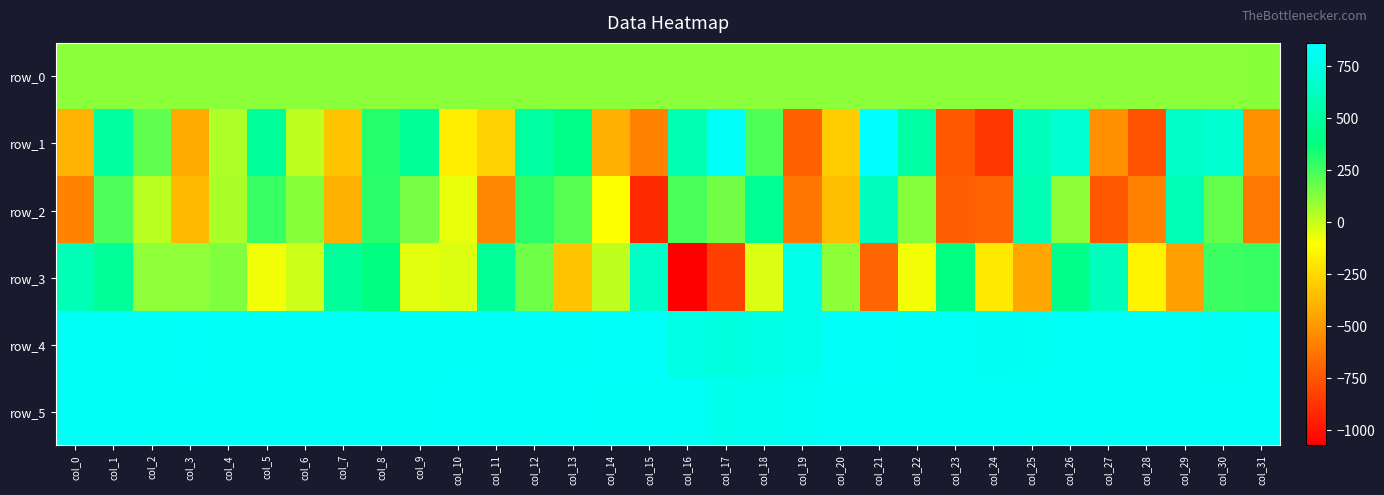

Reading left to right, extract all data points from this chart.

row_0: col_0=116.7	col_1=116.7	col_2=116.7	col_3=116.8	col_4=116.9	col_5=116.9	col_6=116.9	col_7=116.9	col_8=117.0	col_9=117.0	col_10=117.1	col_11=117.1	col_12=117.2	col_13=117.2	col_14=117.3	col_15=117.3	col_16=117.4	col_17=117.4	col_18=117.5	col_19=117.5	col_20=117.6	col_21=117.6	col_22=117.7	col_23=117.7	col_24=117.8	col_25=117.8	col_26=117.9	col_27=117.9	col_28=118.0	col_29=118.0	col_30=118.1	col_31=118.1
row_1: col_0=-391.0	col_1=497.0	col_2=195.0	col_3=-426.0	col_4=49.0	col_5=479.0	col_6=17.0	col_7=-327.0	col_8=306.0	col_9=477.0	col_10=-170.0	col_11=-278.0	col_12=502.0	col_13=413.0	col_14=-402.0	col_15=-574.0	col_16=570.0	col_17=840.0	col_18=231.0	col_19=-702.0	col_20=-295.0	col_21=863.0	col_22=513.0	col_23=-734.0	col_24=-865.0	col_25=611.0	col_26=695.0	col_27=-521.0	col_28=-757.0	col_29=652.0	col_30=688.0	col_31=-520.0
row_2: col_0=-572.0	col_1=232.0	col_2=27.0	col_3=-363.0	col_4=57.0	col_5=270.0	col_6=120.0	col_7=-398.0	col_8=298.0	col_9=154.0	col_10=-60.0	col_11=-556.0	col_12=298.0	col_13=211.0	col_14=-104.0	col_15=-907.0	col_16=236.0	col_17=161.0	col_18=456.0	col_19=-616.0	col_20=-349.0	col_21=613.0	col_22=125.0	col_23=-710.0	col_24=-697.0	col_25=581.0	col_26=111.0	col_27=-736.0	col_28=-574.0	col_29=586.0	col_30=187.0	col_31=-608.0
row_3: col_0=589.0	col_1=477.0	col_2=110.0	col_3=110.0	col_4=135.0	col_5=-81.0	col_6=-10.0	col_7=480.0	col_8=379.0	col_9=-53.0	col_10=-38.0	col_11=470.0	col_12=166.0	col_13=-317.0	col_14=16.0	col_15=645.0	col_16=-1073.0	col_17=-824.0	col_18=-36.0	col_19=770.0	col_20=113.0	col_21=-685.0	col_22=-86.0	col_23=394.0	col_24=-187.0	col_25=-440.0	col_26=422.0	col_27=606.0	col_28=-144.0	col_29=-468.0	col_30=265.0	col_31=275.0
row_4: col_0=825.0	col_1=828.0	col_2=828.0	col_3=834.0	col_4=828.0	col_5=828.0	col_6=831.0	col_7=830.0	col_8=827.0	col_9=825.0	col_10=827.0	col_11=829.0	col_12=828.0	col_13=831.0	col_14=834.0	col_15=835.0	col_16=755.0	col_17=739.0	col_18=757.0	col_19=781.0	col_20=840.0	col_21=836.0	col_22=824.0	col_23=821.0	col_24=813.0	col_25=814.0	col_26=819.0	col_27=822.0	col_28=828.0	col_29=819.0	col_30=816.0	col_31=819.0
row_5: col_0=826.0	col_1=826.0	col_2=822.0	col_3=831.0	col_4=828.0	col_5=827.0	col_6=824.0	col_7=827.0	col_8=826.0	col_9=826.0	col_10=835.0	col_11=831.0	col_12=822.0	col_13=833.0	col_14=831.0	col_15=831.0	col_16=818.0	col_17=792.0	col_18=795.0	col_19=815.0	col_20=831.0	col_21=831.0	col_22=827.0	col_23=825.0	col_24=824.0	col_25=824.0	col_26=827.0	col_27=823.0	col_28=831.0	col_29=825.0	col_30=824.0	col_31=825.0